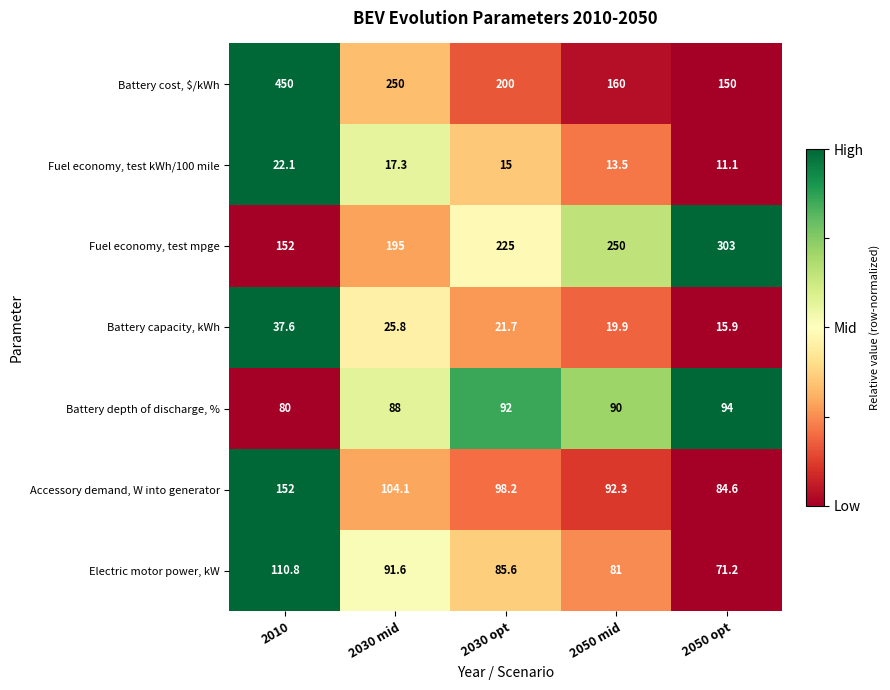

How many distinct data groups are displayed?

7